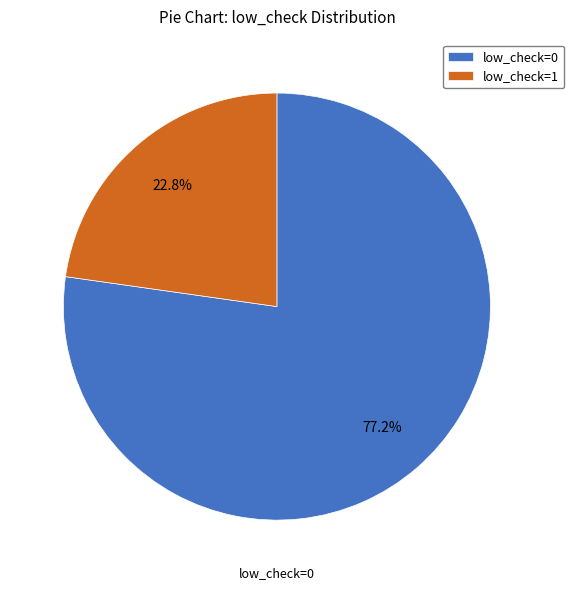

To the nearest percent, what is the difference between the low_check=0 and low_check=1 slice percentages?

54%